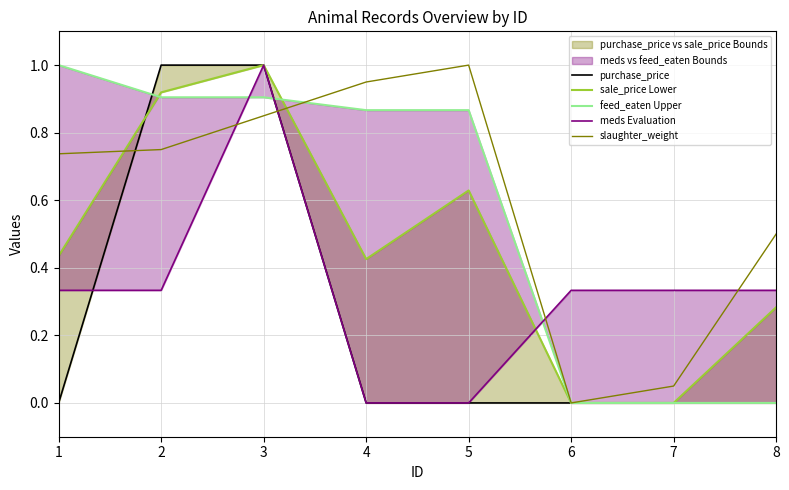

Reading right to left, list all the values displayed in this chart.

purchase_price: 0.0	0.0	0.0	0.0	0.0	1.0	1.0	0.0
sale_price Lower: 0.3	0.0	0.0	0.6	0.4	1.0	0.9	0.4
feed_eaten Upper: 0.0	0.0	0.0	0.9	0.9	0.9	0.9	1.0
meds Evaluation: 0.3	0.3	0.3	0.0	0.0	1.0	0.3	0.3
slaughter_weight: 0.5	0.1	0.0	1.0	0.9	0.8	0.8	0.7